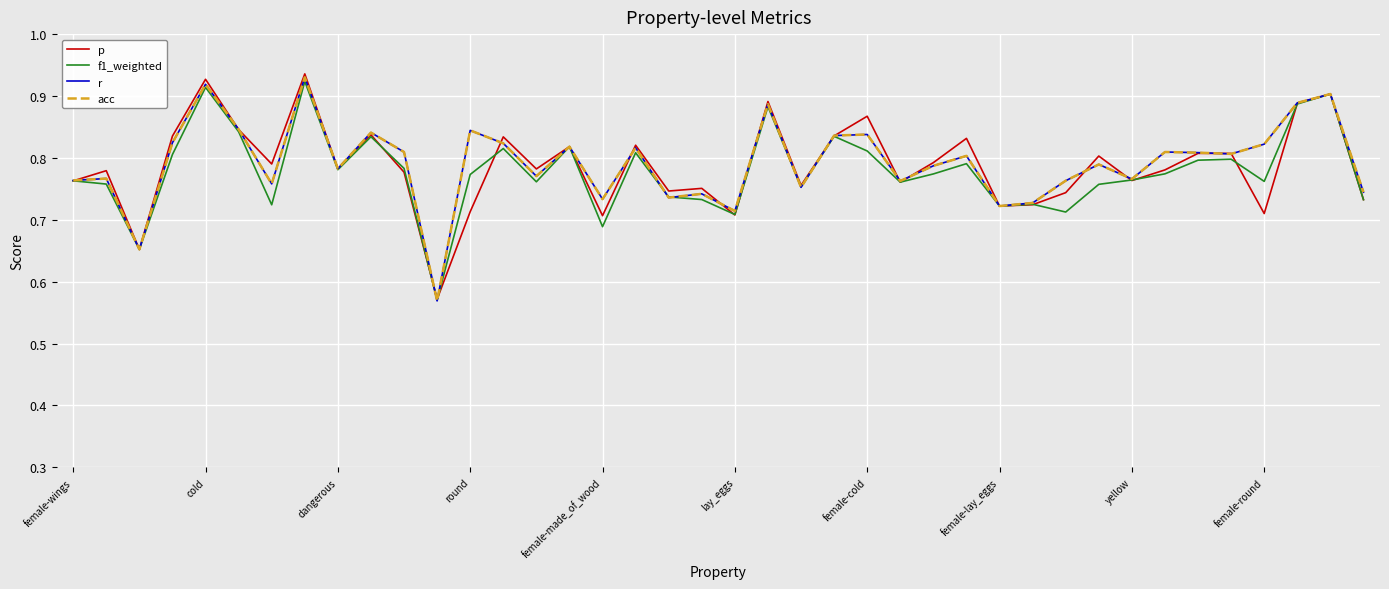

Is this an area chart (filled region under the line)?

No